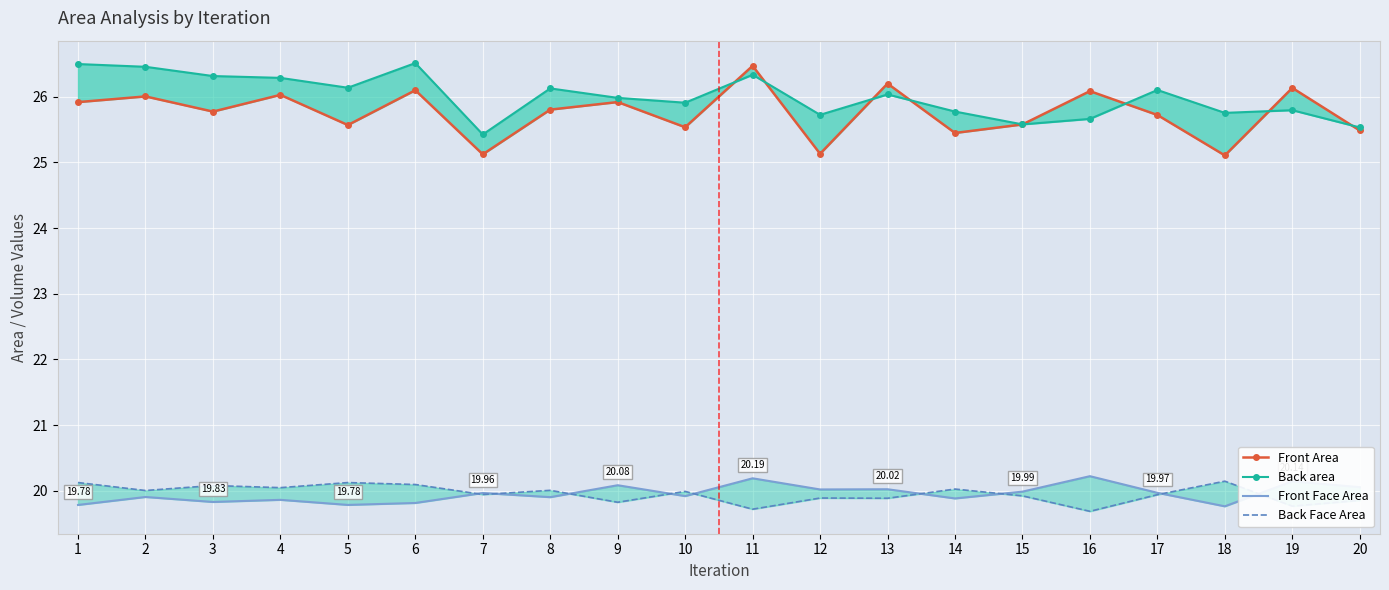

Is the value of Back Face Area at 7 greater than the value of Front Face Area at 2?

Yes